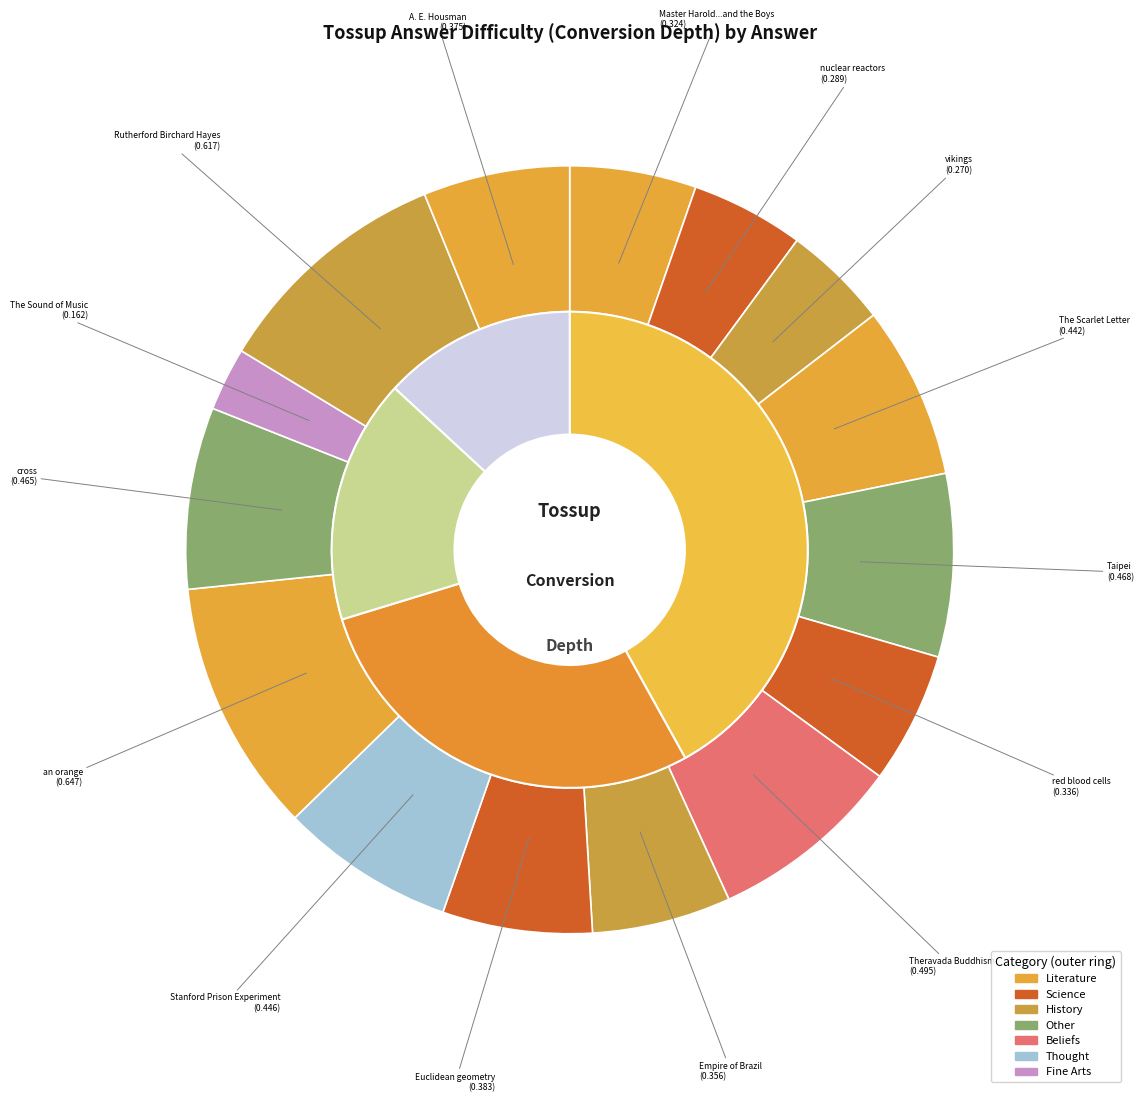

To the nearest percent, what is the difference between the Stanford Prison Experiment and Theravada Buddhism slice percentages?

1%